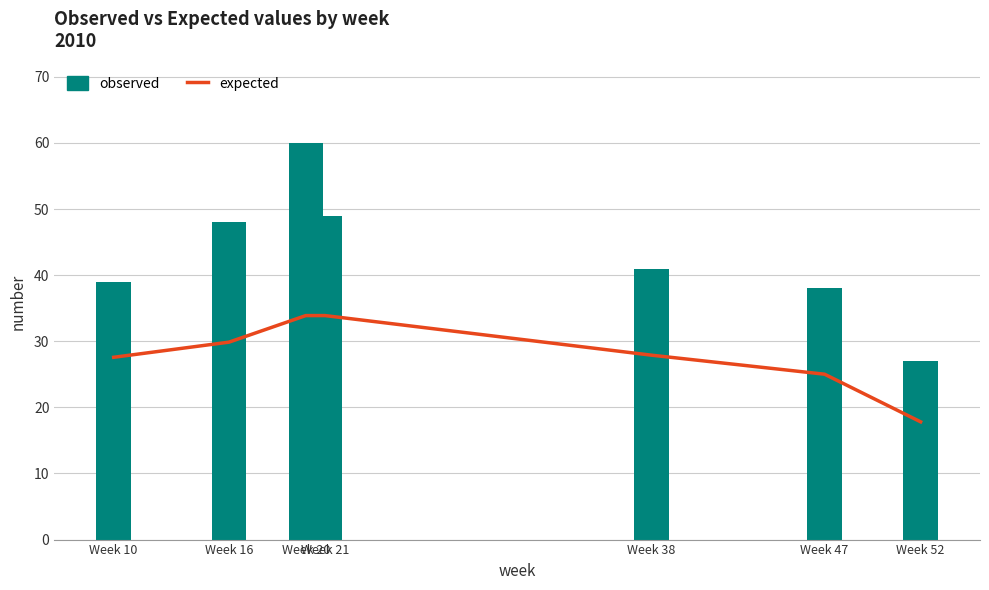

What is the value of the expected bar at the 3rd from the left?

33.9